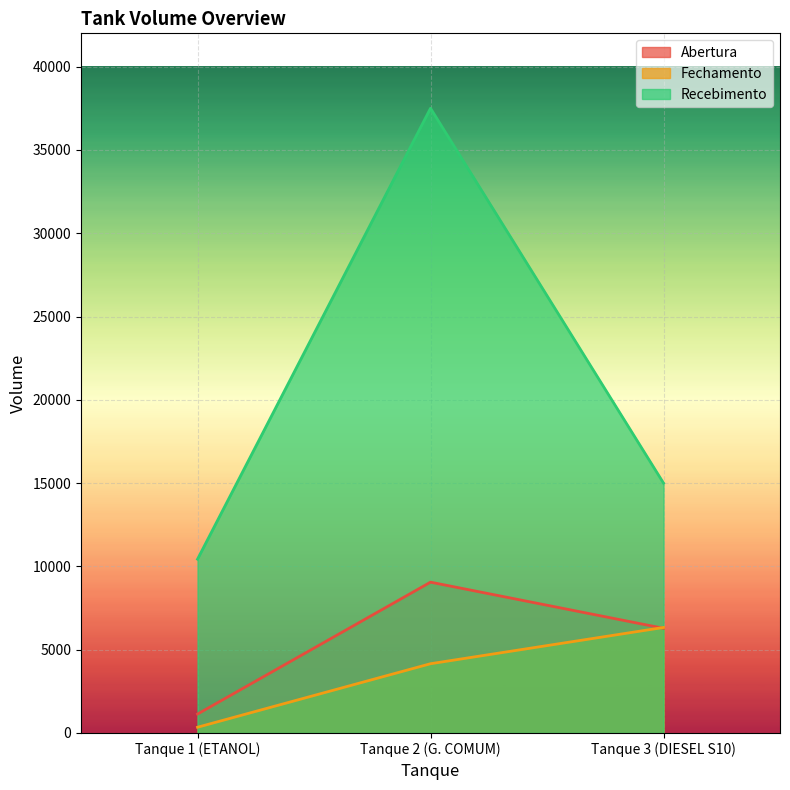

Rank the series at Tanque 1 (ETANOL) from lowest to highest value.

Fechamento, Abertura, Recebimento